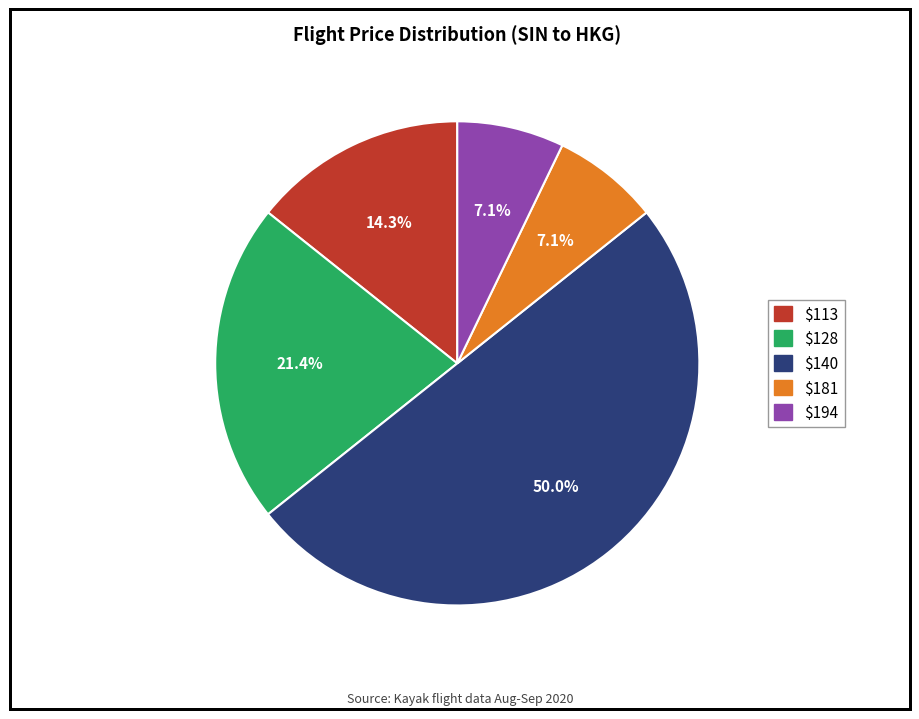

Does $128 account for over 50% of the chart?

No